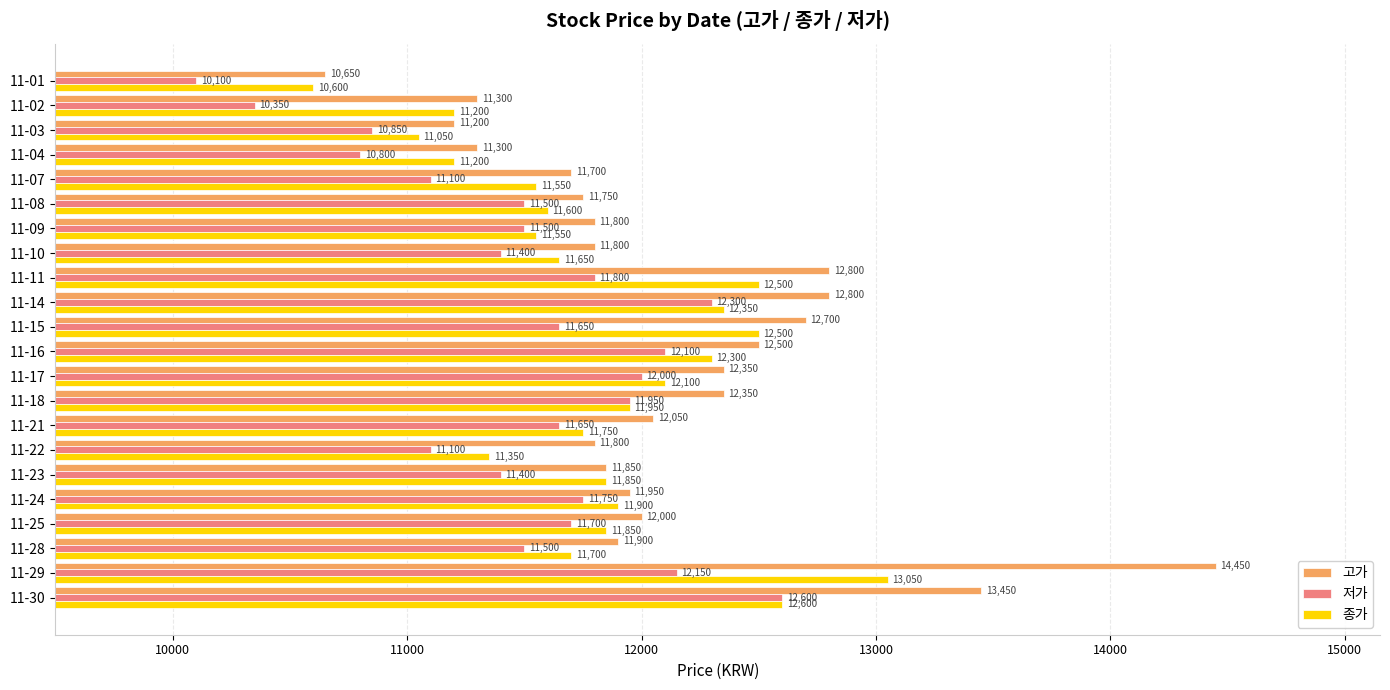

Rank the series by their maximum value, from lowest to highest.

저가, 종가, 고가